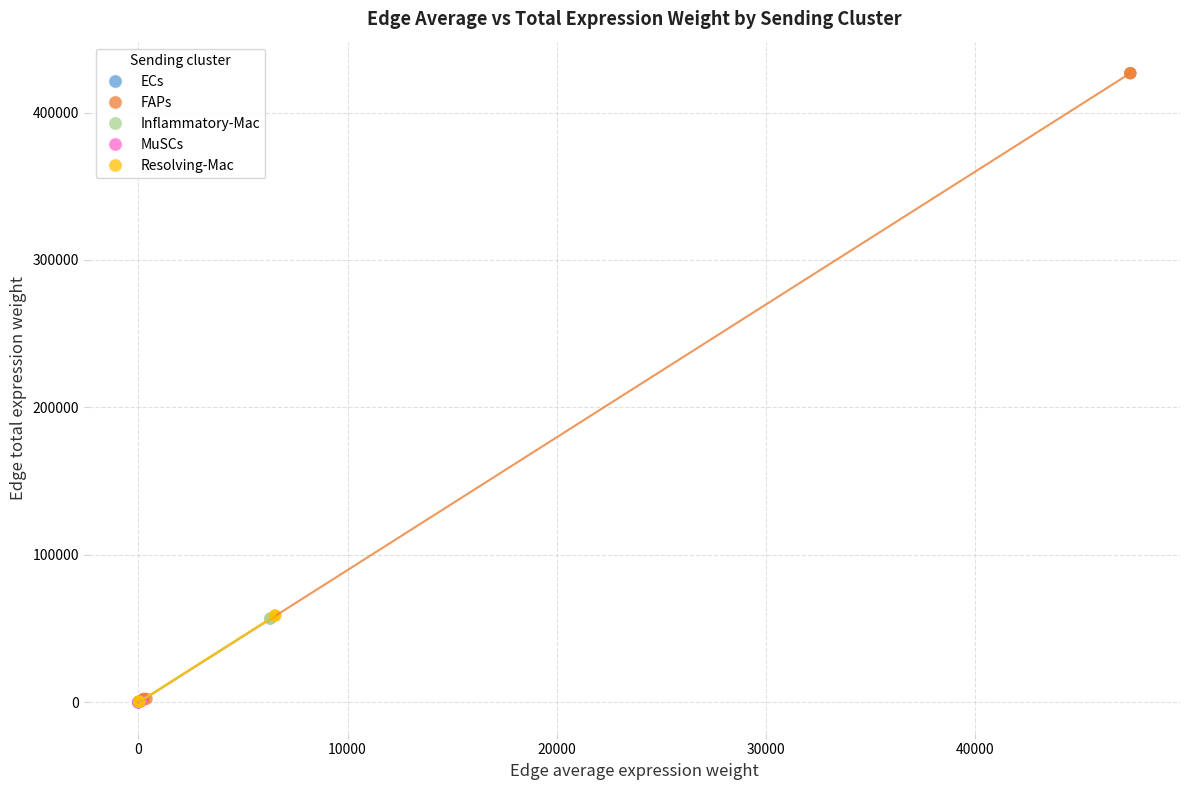

Which series has the largest Y range (max minus min)?

FAPs